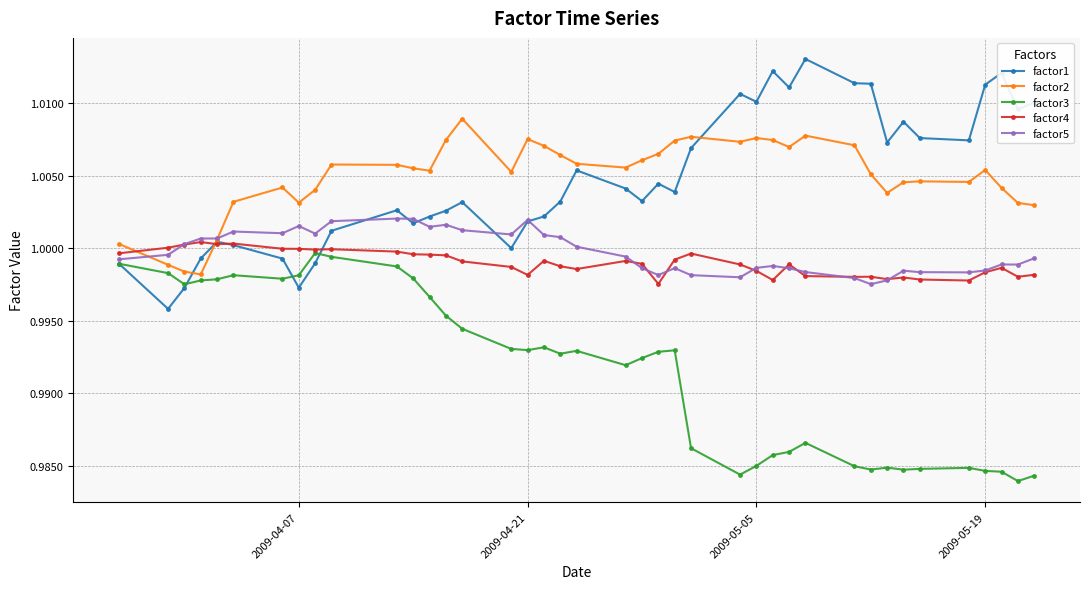

Does the chart have visible grid lines?

Yes